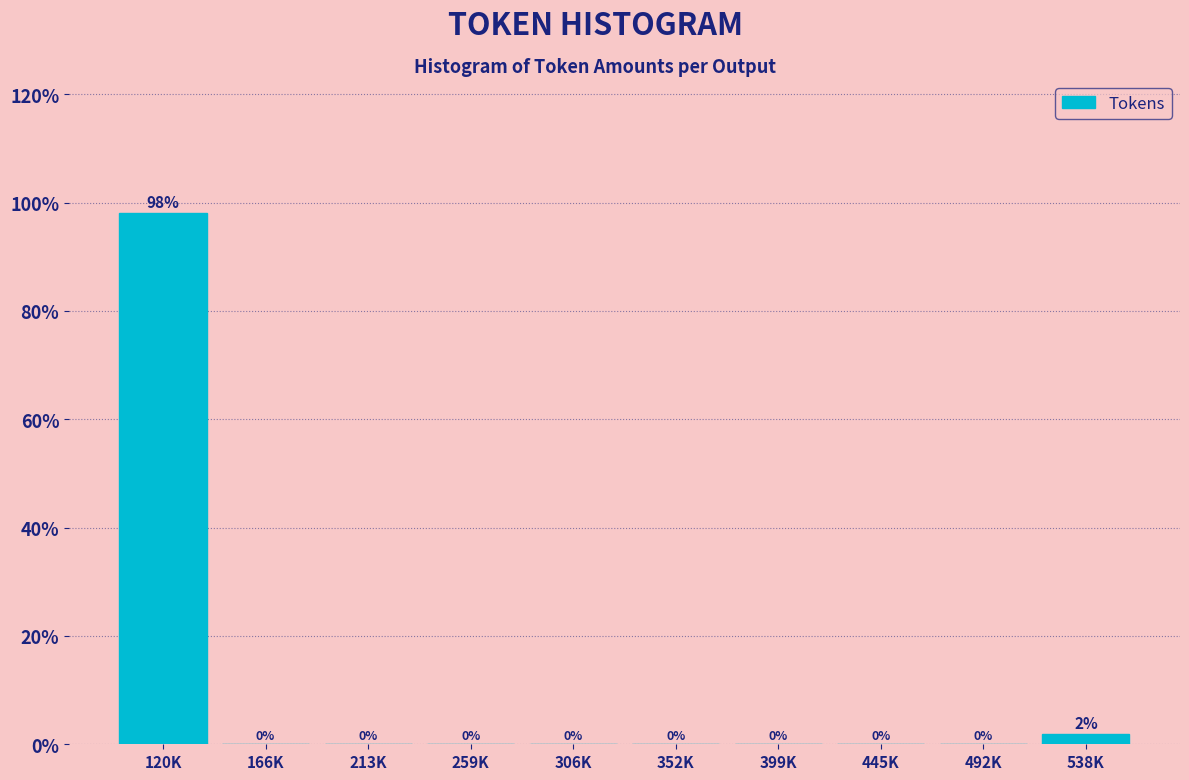

The value at 399K is 0.0. True or false?

True